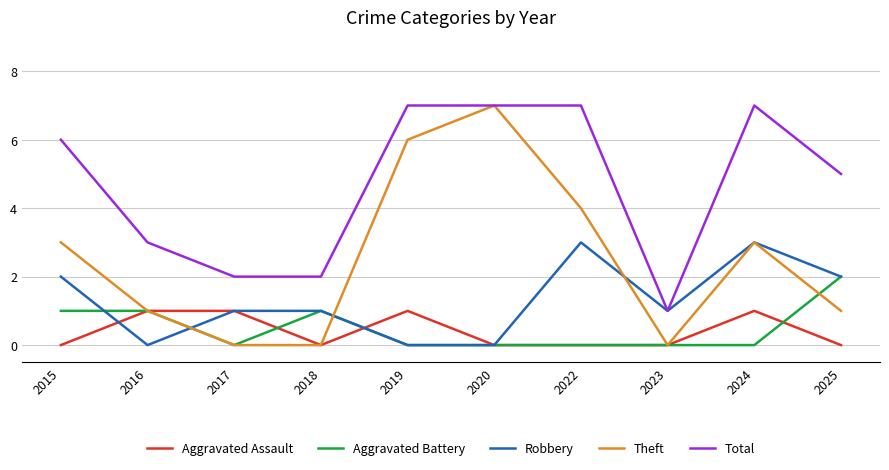

What is the value of the Aggravated Battery point at the 2nd from the left?

1